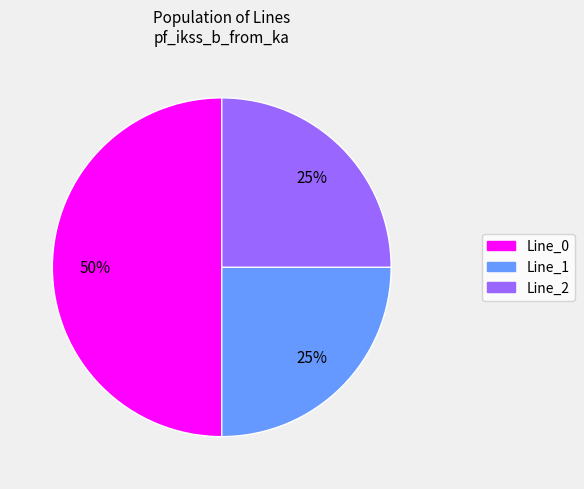

Which slice is the largest?

Line_0